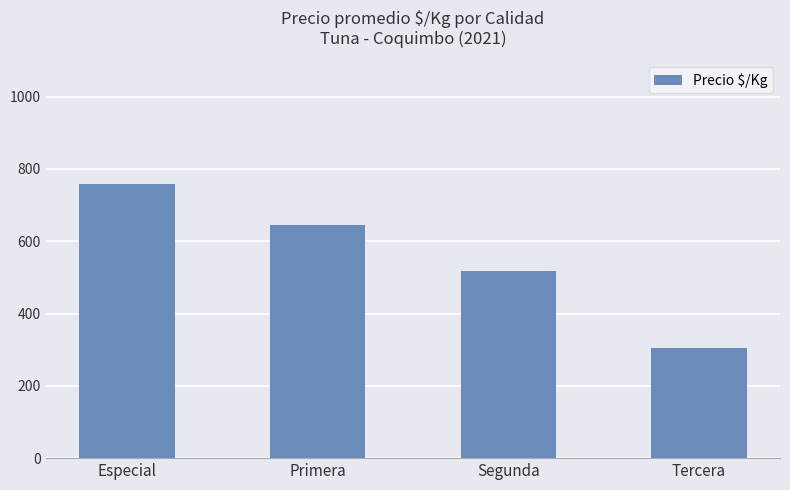

List the labels in order of value, smallest first.

Tercera, Segunda, Primera, Especial